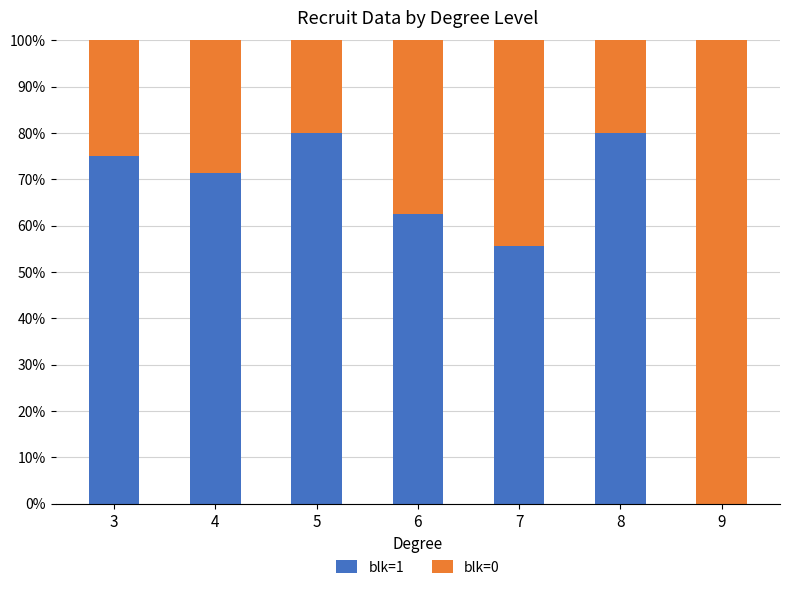

Are the bars grouped side by side (vs. stacked)?

No